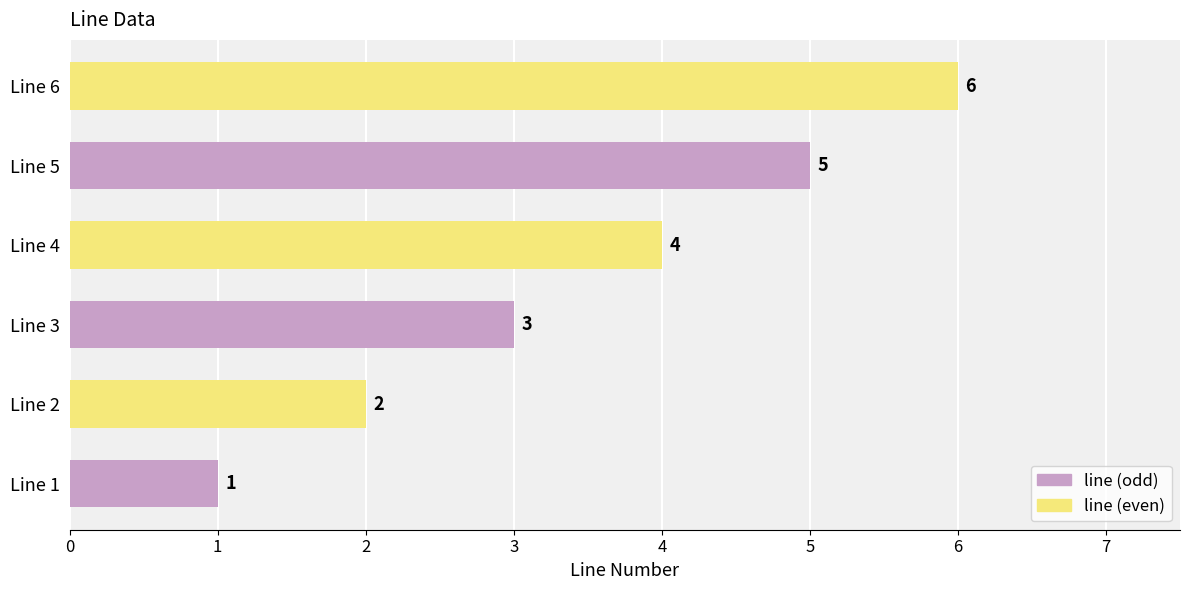

How many data points does each series have?

6